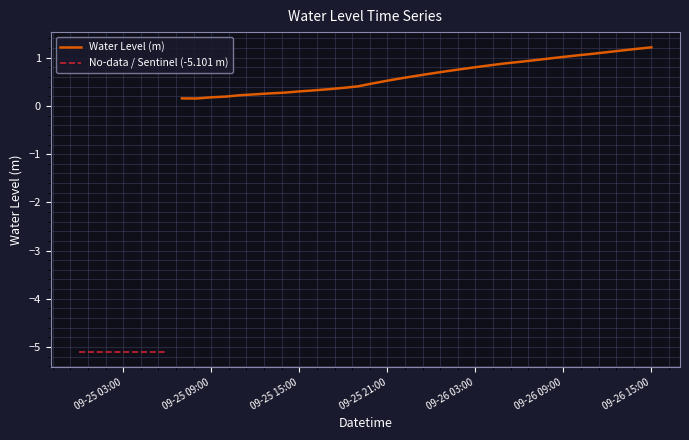

List the labels in order of value, smallest first.

2024-09-25 00:00, 2024-09-25 01:00, 2024-09-25 02:00, 2024-09-25 03:00, 2024-09-25 04:00, 2024-09-25 05:00, 2024-09-25 06:00, 2024-09-25 08:00, 2024-09-25 07:00, 2024-09-25 09:00, 2024-09-25 10:00, 2024-09-25 11:00, 2024-09-25 12:00, 2024-09-25 13:00, 2024-09-25 14:00, 2024-09-25 15:00, 2024-09-25 16:00, 2024-09-25 17:00, 2024-09-25 18:00, 2024-09-25 19:00, 2024-09-25 20:00, 2024-09-25 21:00, 2024-09-25 22:00, 2024-09-25 23:00, 2024-09-26 00:00, 2024-09-26 01:00, 2024-09-26 02:00, 2024-09-26 03:00, 2024-09-26 04:00, 2024-09-26 05:00, 2024-09-26 06:00, 2024-09-26 07:00, 2024-09-26 08:00, 2024-09-26 09:00, 2024-09-26 10:00, 2024-09-26 11:00, 2024-09-26 12:00, 2024-09-26 13:00, 2024-09-26 14:00, 2024-09-26 15:00